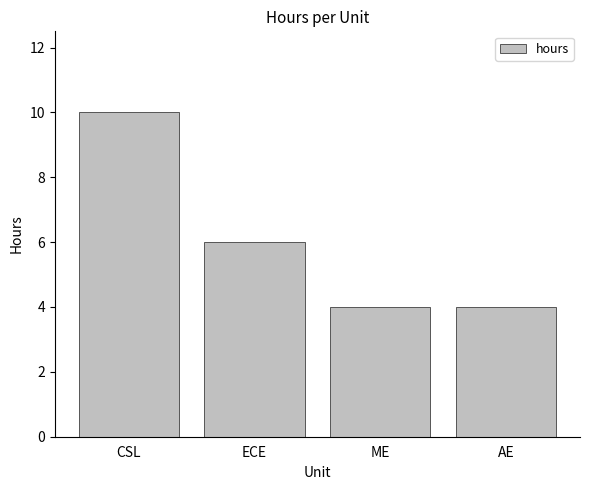

What is the greatest value displayed?

10